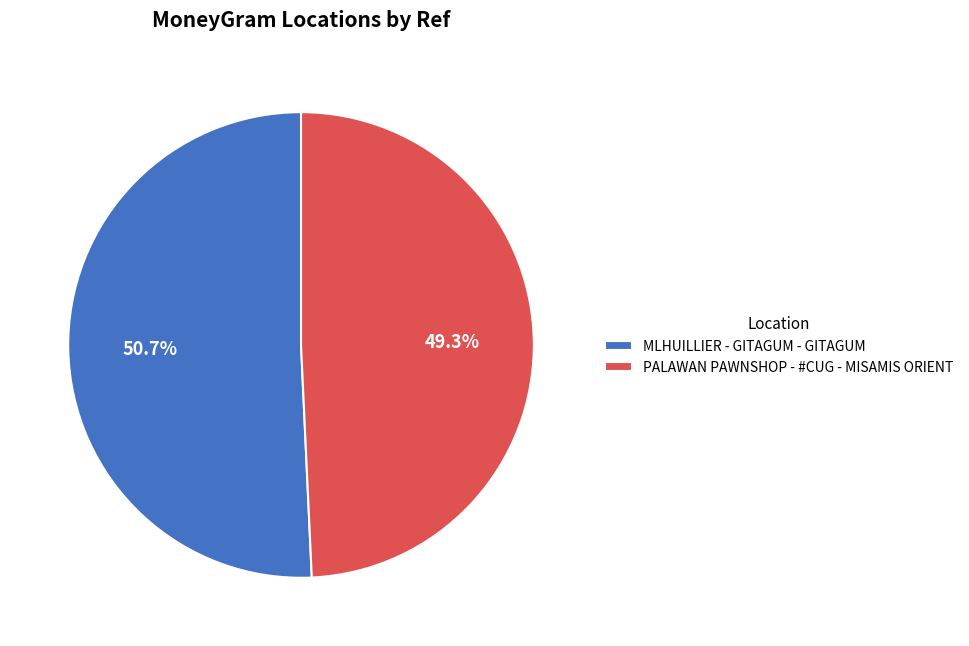

Is it true that MLHUILLIER - GITAGUM - GITAGUM is 51% of the pie?

True